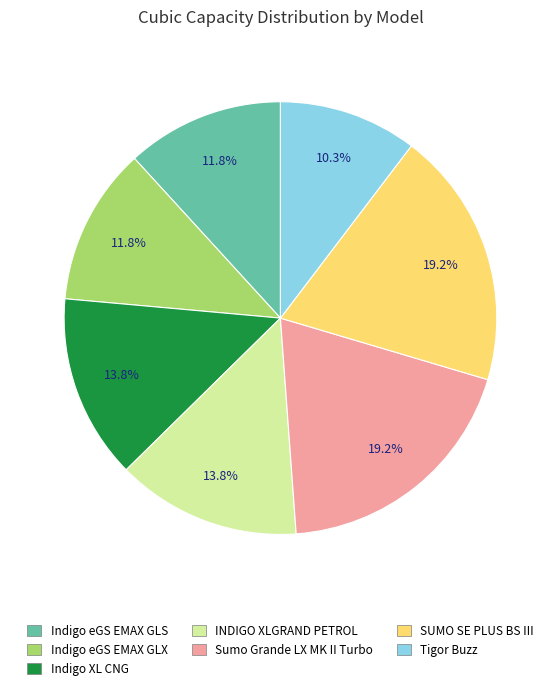

Does Indigo eGS EMAX GLS represent more than half of the total?

No